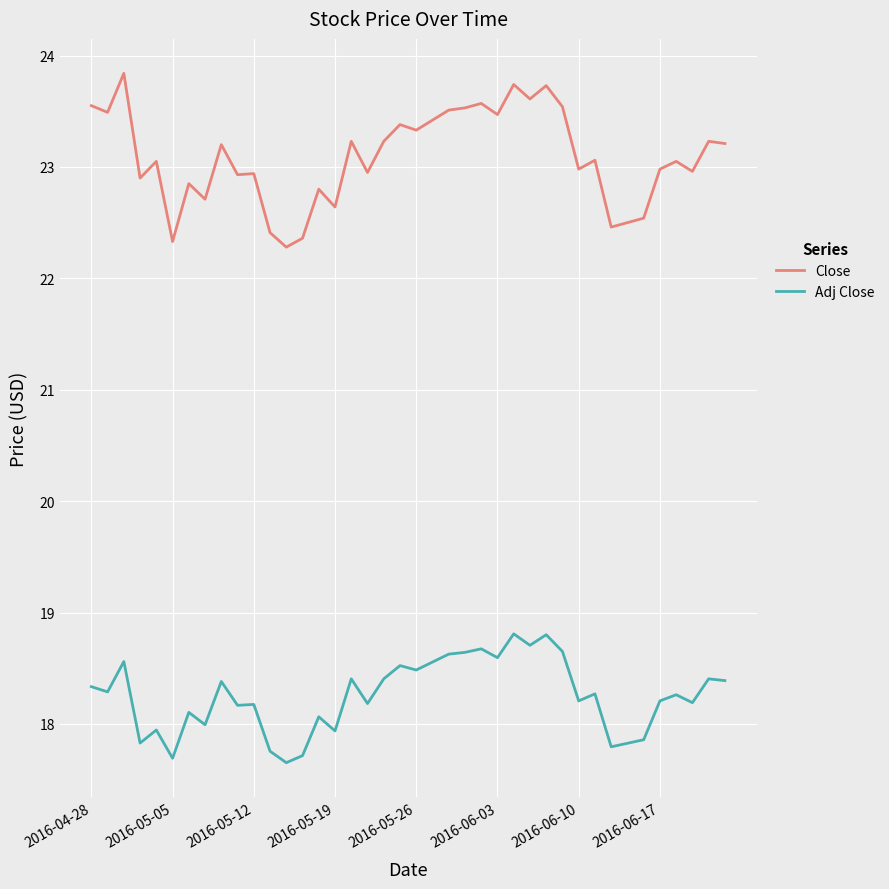

Which series has the largest range (max minus min)?

Close